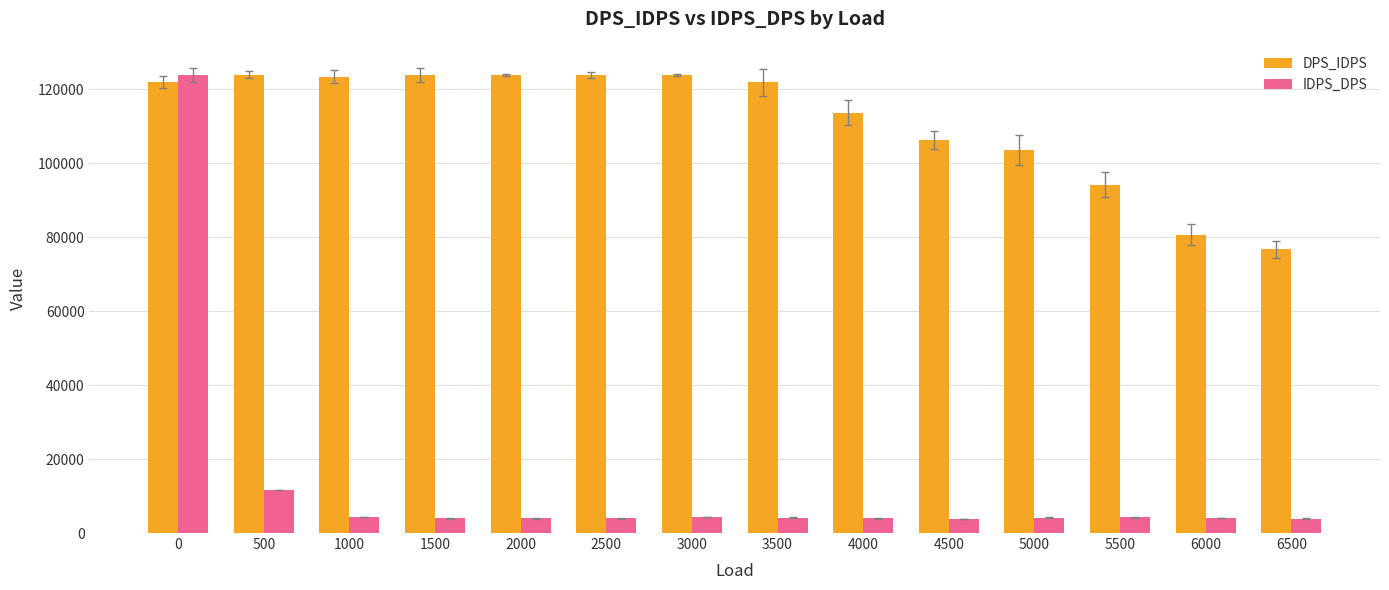

Is it true that IDPS_DPS equals 3960 at 4000?

True